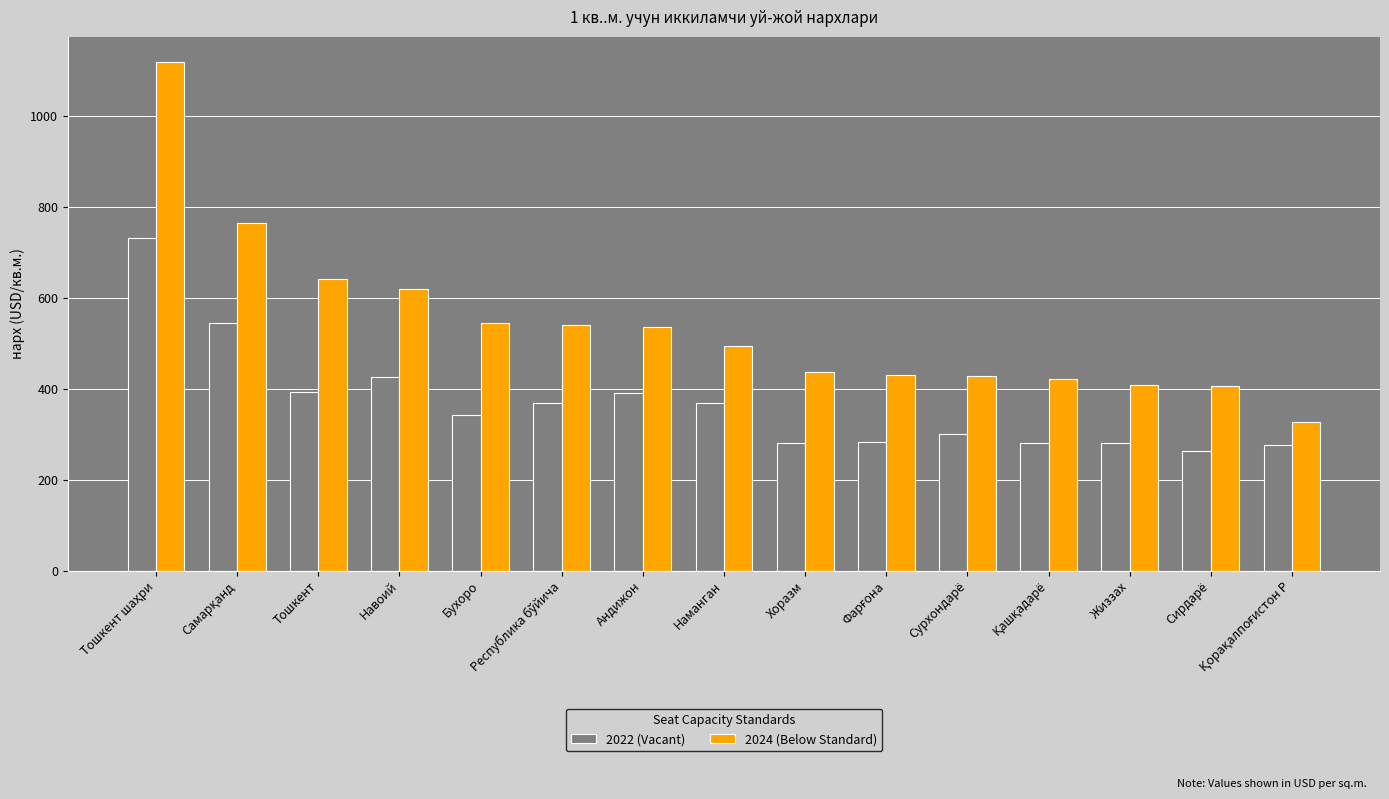

What is the difference between the highest and lowest values at Бухоро?

204